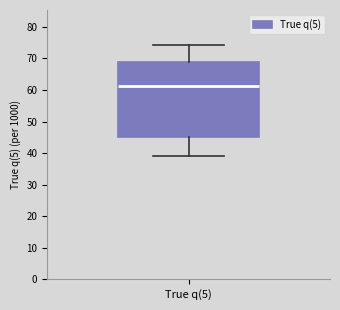

Where does the upper whisker of the box for True q(5) end on the y-axis? The values are not printed on the chart, so give them approximately, as read against the axis.

74